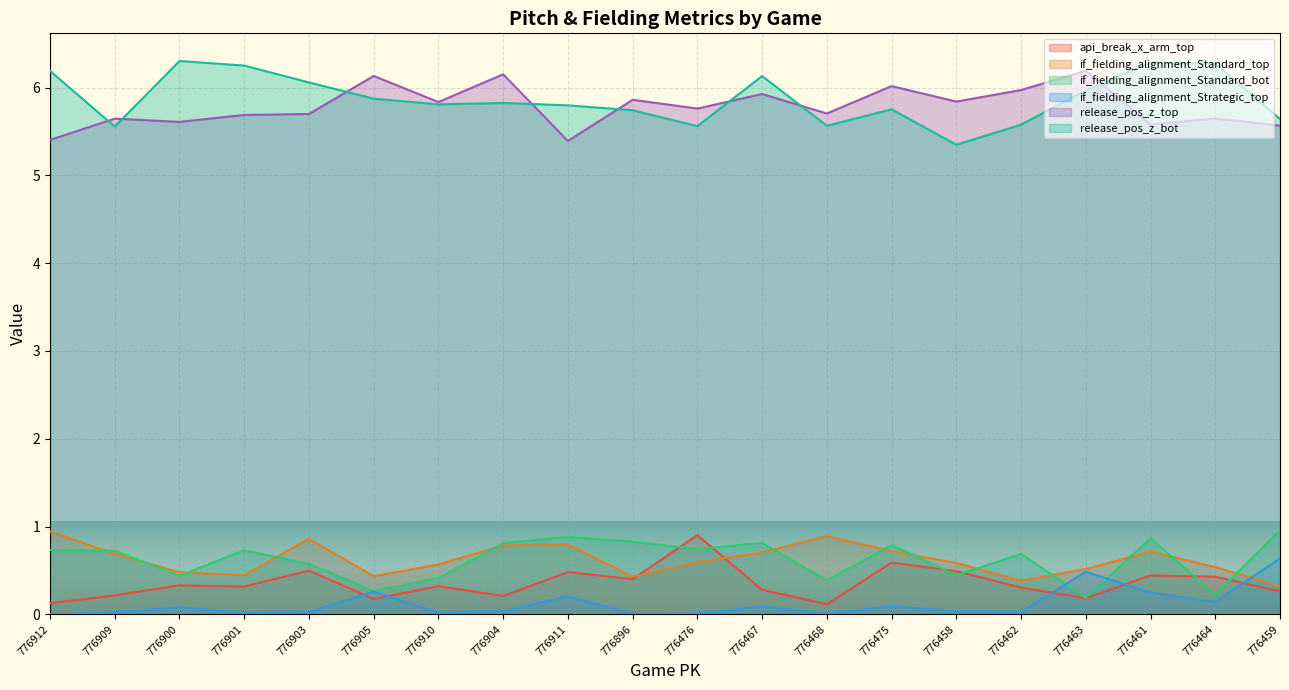

Is it true that if_fielding_alignment_Standard_top equals 1.2 at 776461?

False